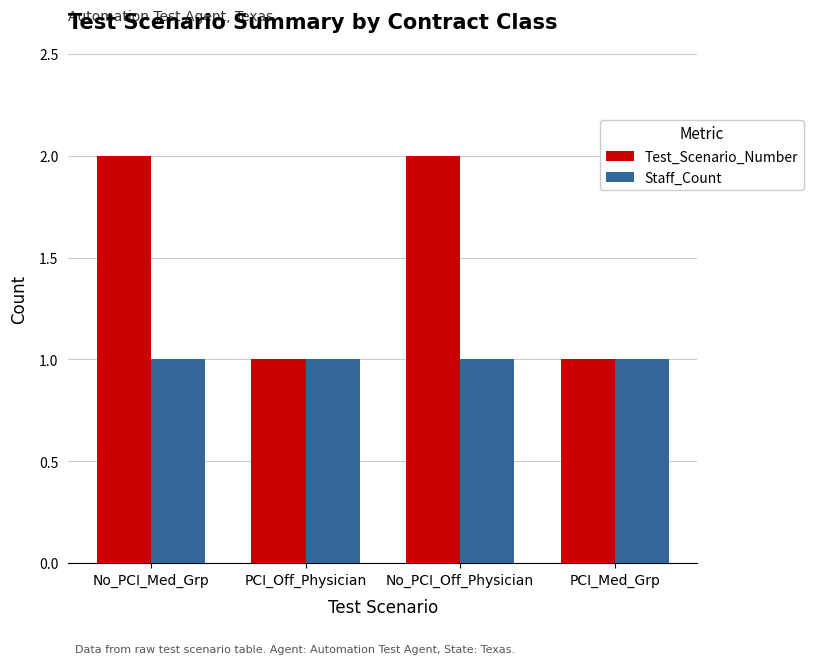

How many data points in Test_Scenario_Number are less than 2?

2